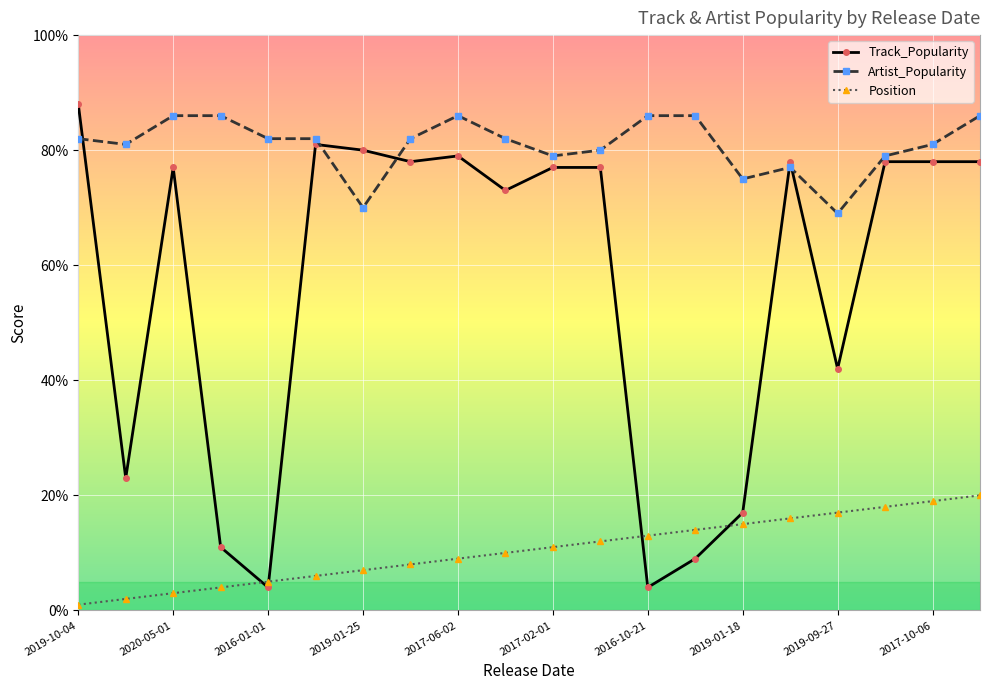

True or false: Position and Artist_Popularity cross at least once.

False